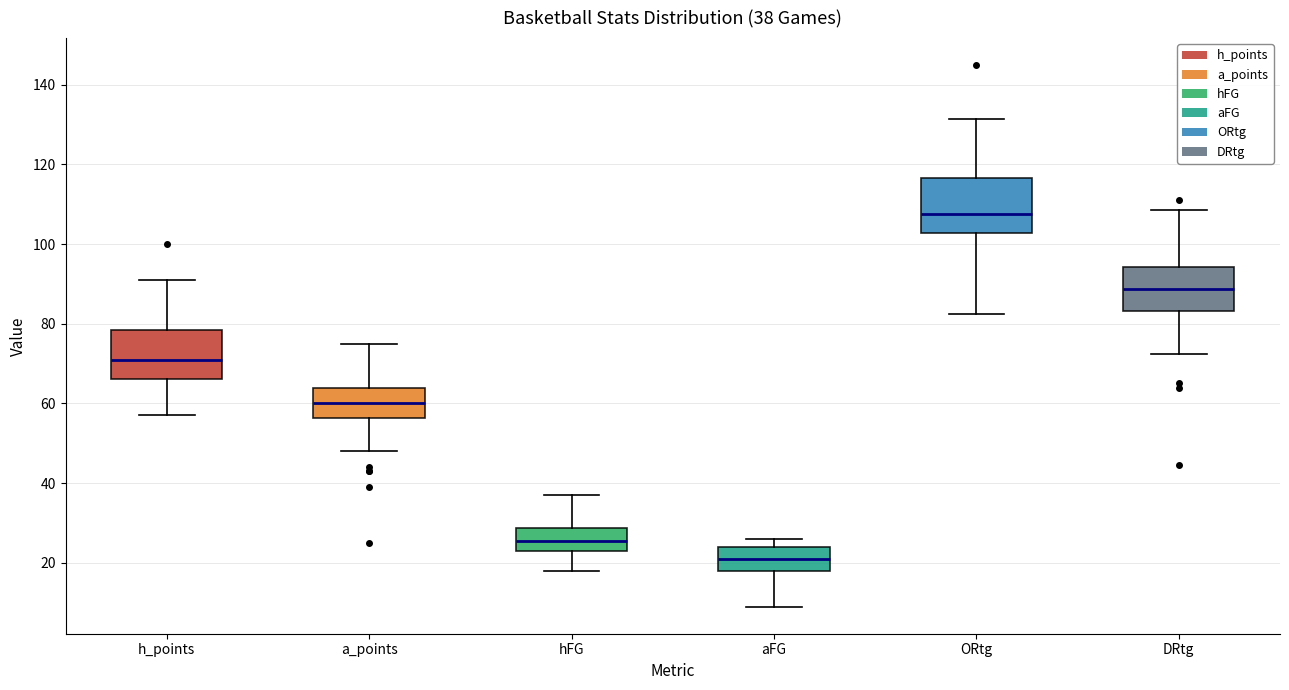

Which box has the highest median line?

ORtg